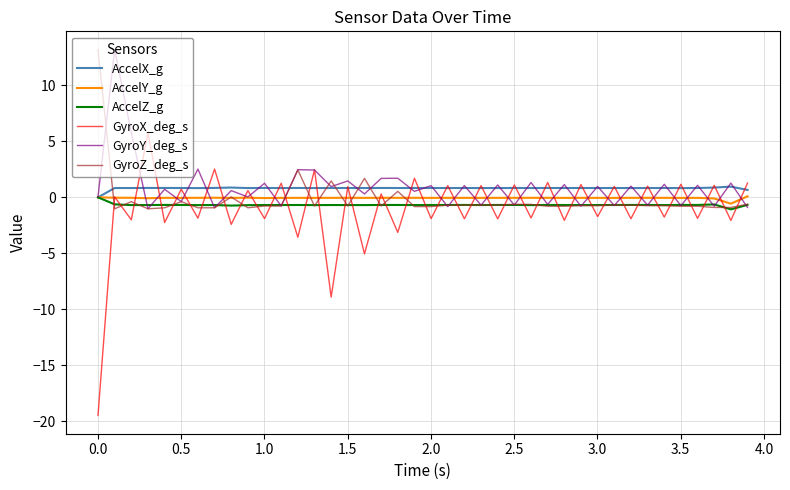

What is the minimum value shown in the chart?

-19.5